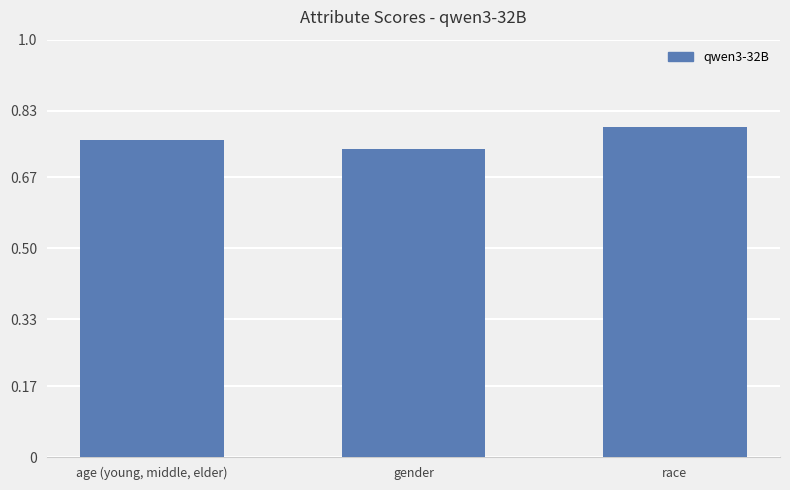

Rank the categories by value from lowest to highest.

gender, age (young, middle, elder), race